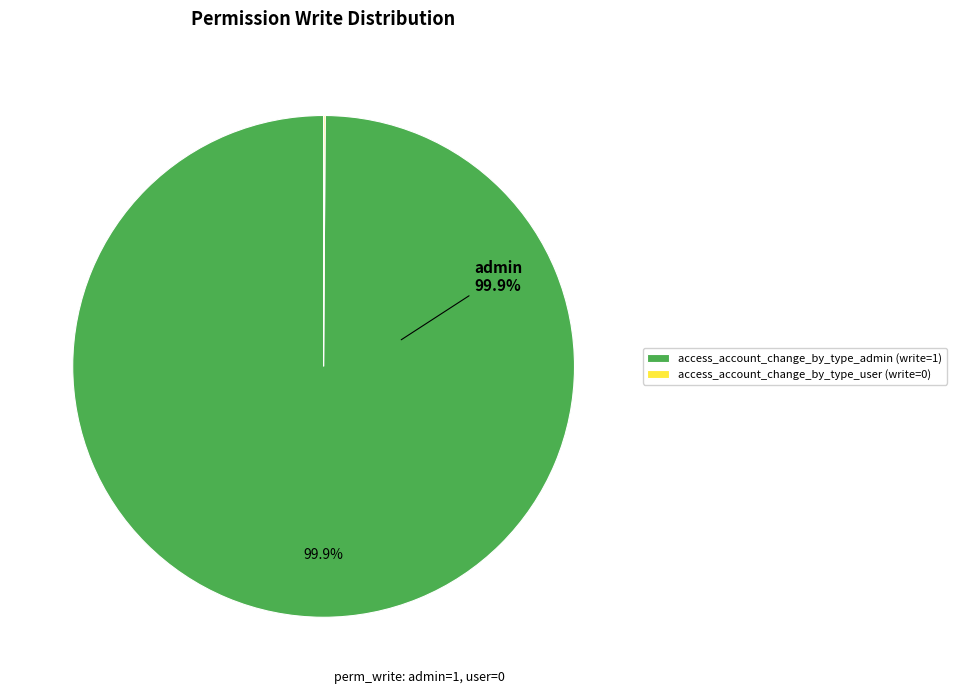

Is there a majority slice in this chart?

Yes